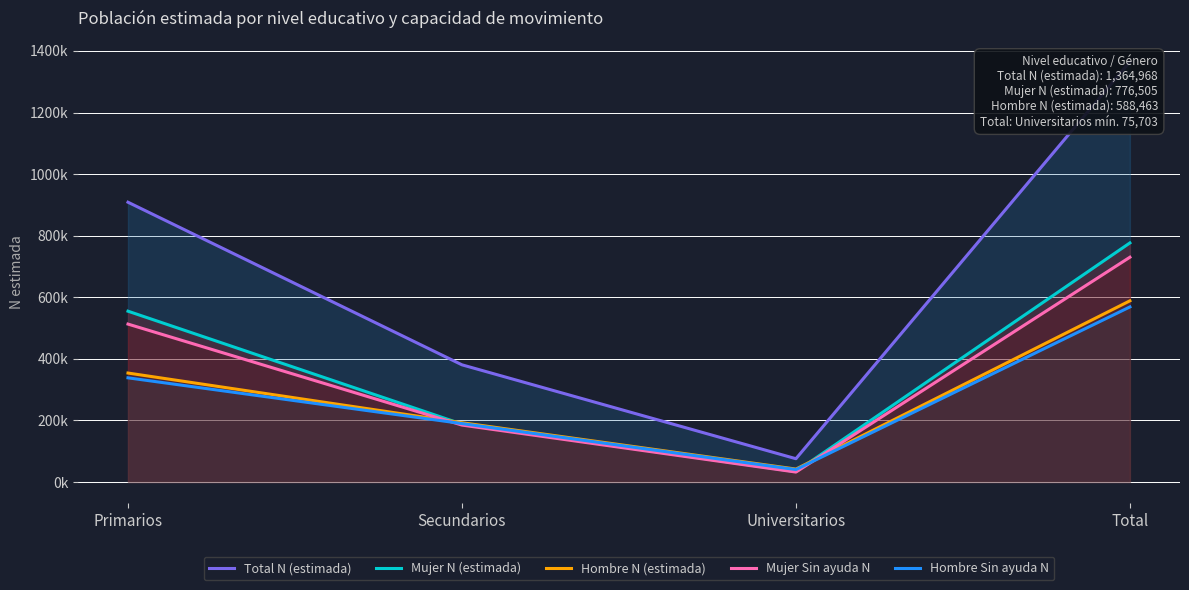

Is the value of Mujer N (estimada) at Secundarios greater than the value of Hombre Sin ayuda N at Universitarios?

Yes